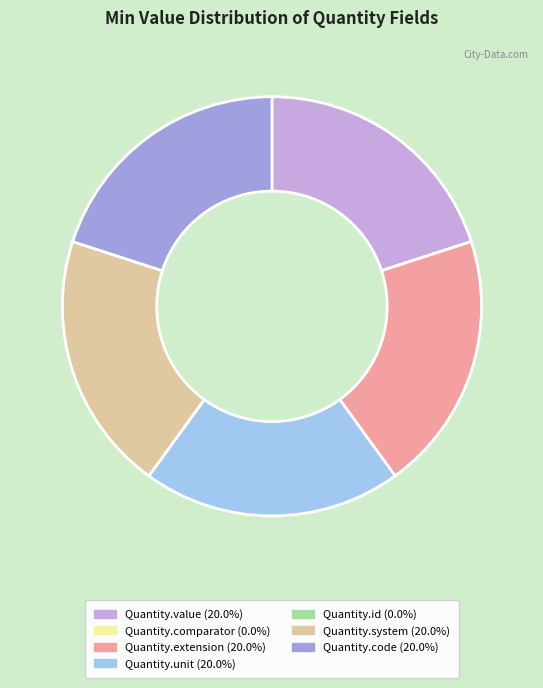

Is it true that Quantity.extension is 20% of the pie?

True